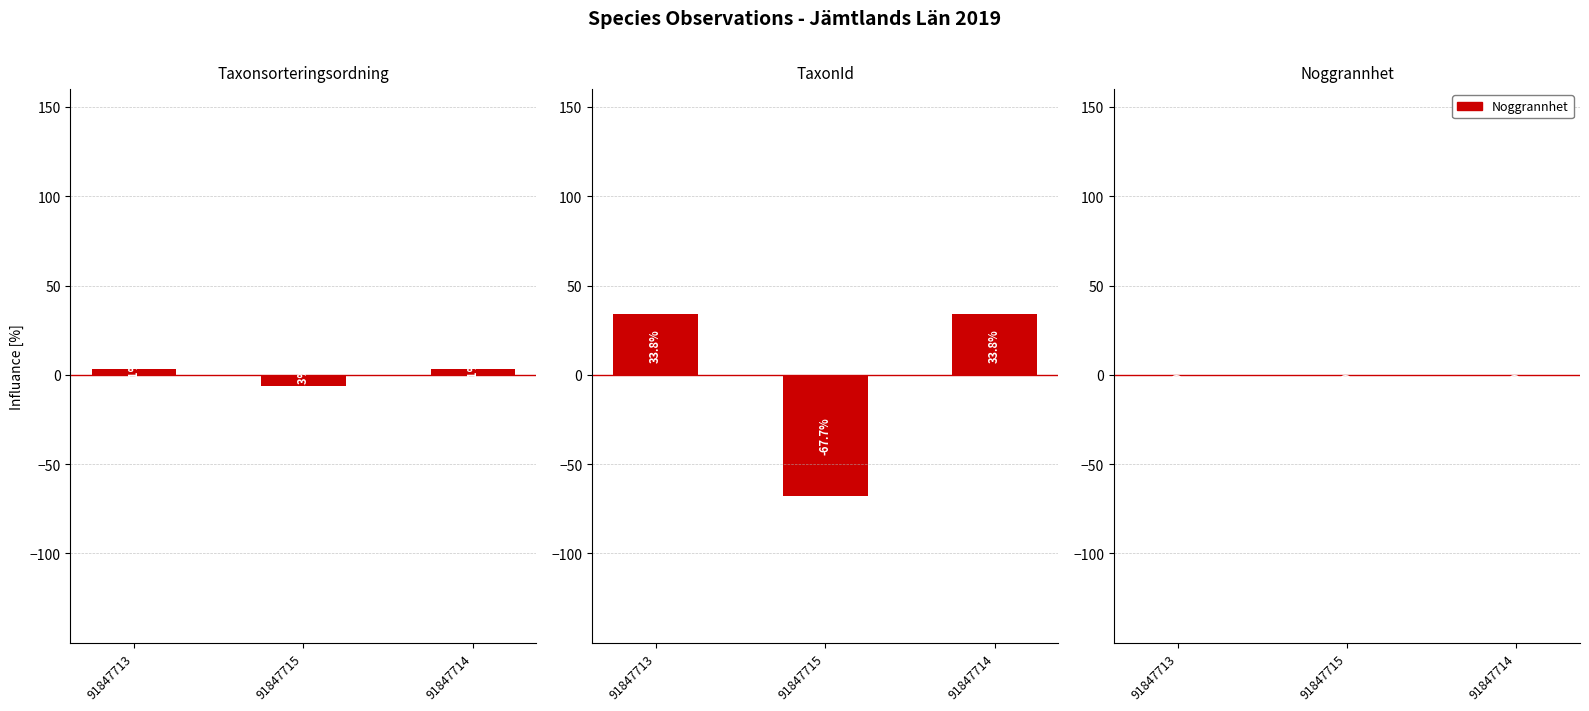

What is the label of the 2nd bar from the right?

91847715